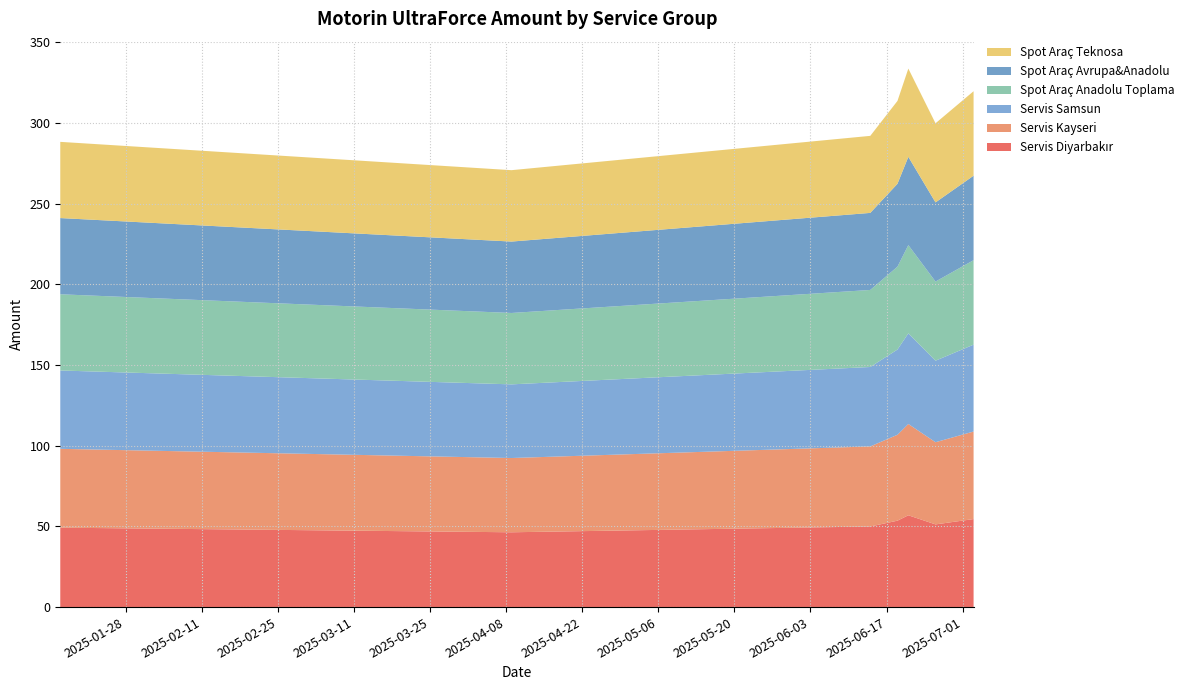

Reading right to left, what are all the values shown in this chart?

Servis Diyarbakır: 54.6	51.3	56.9	53.6	50.0	46.4	49.2
Servis Kayseri: 54.3	50.9	56.6	53.2	49.6	46.0	48.9
Servis Samsun: 53.9	50.5	56.2	52.9	49.2	45.7	48.6
Spot Araç Anadolu Toplama: 52.4	49.1	54.7	51.4	47.8	44.3	47.2
Spot Araç Avrupa&Anadolu: 52.4	49.1	54.7	51.4	47.8	44.3	47.2
Spot Araç Teknosa: 52.4	49.1	54.7	51.4	47.8	44.3	47.2